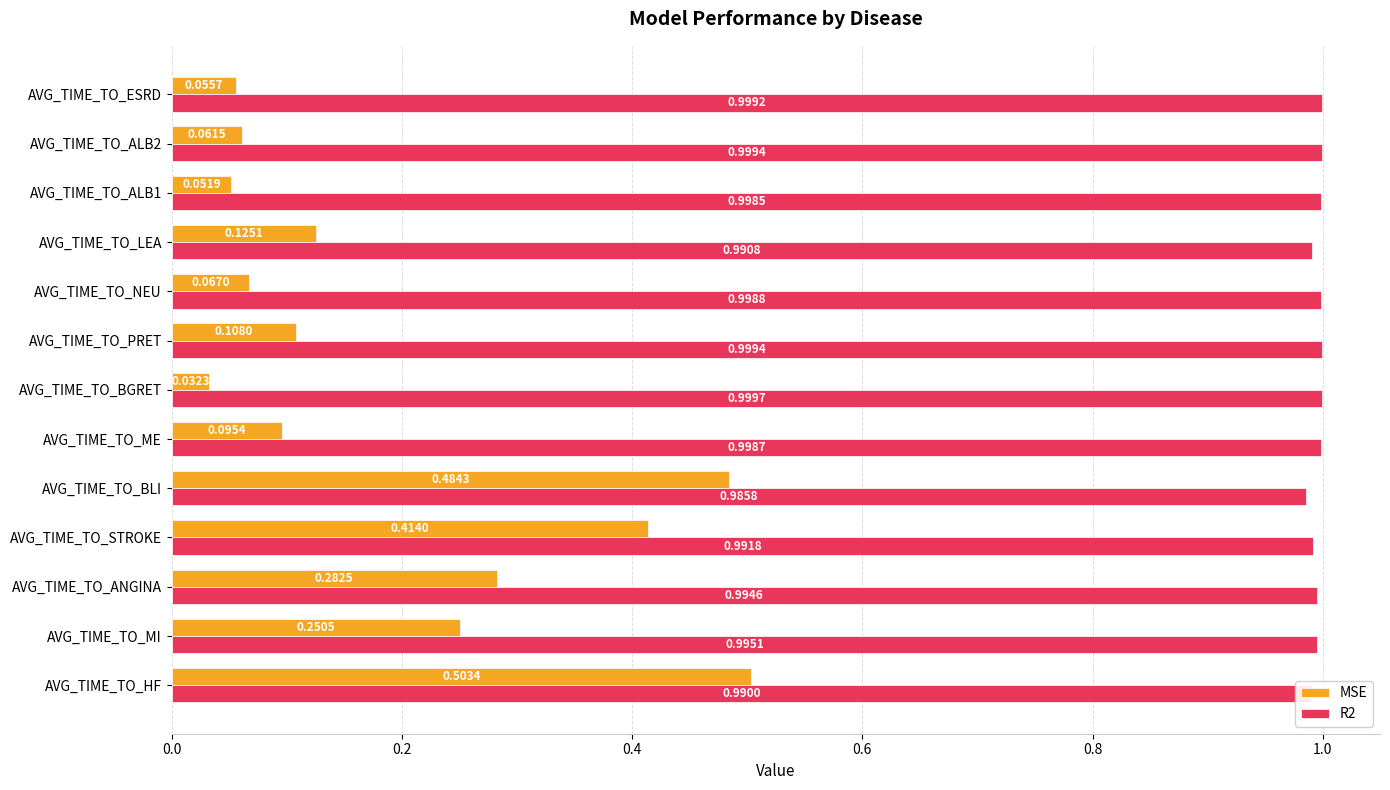

Which series has the largest total across all categories?

R2